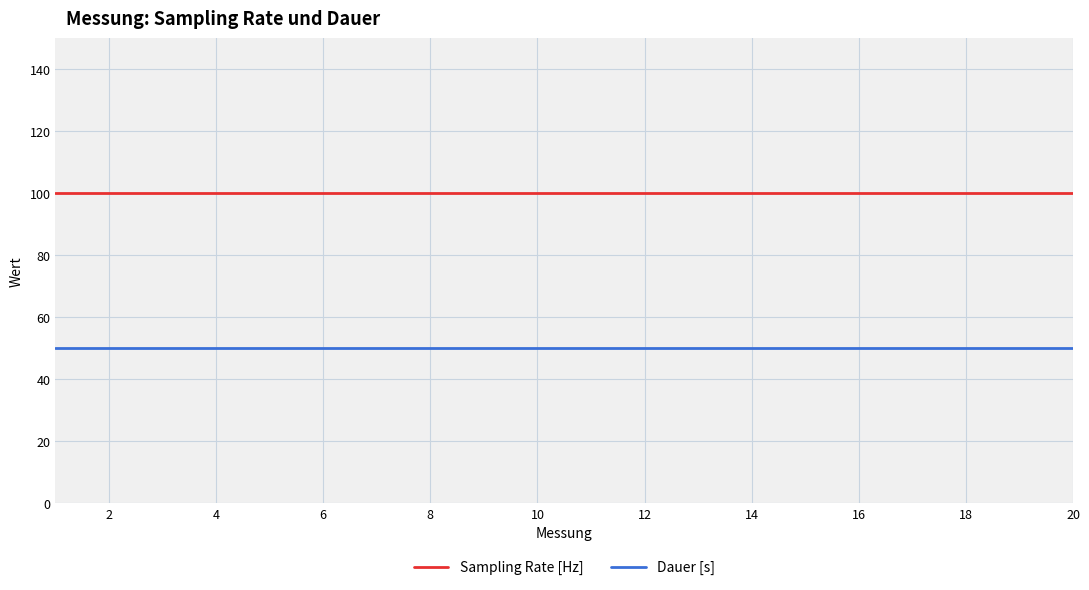

Which series has the largest total across all categories?

Sampling Rate [Hz]